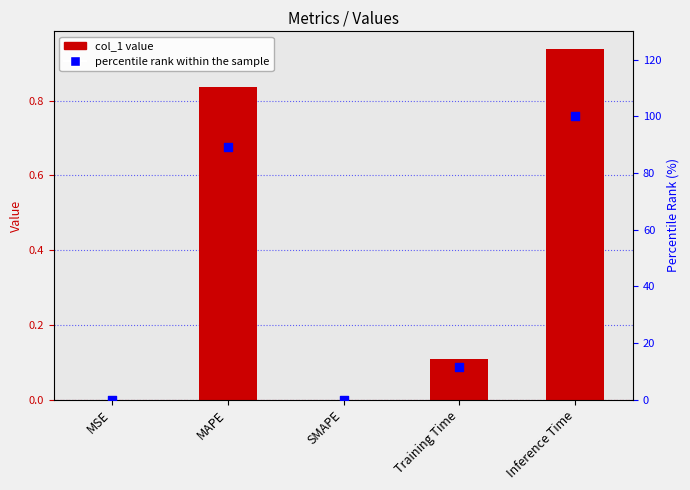

What is the total value across all series at Inference Time?

100.9